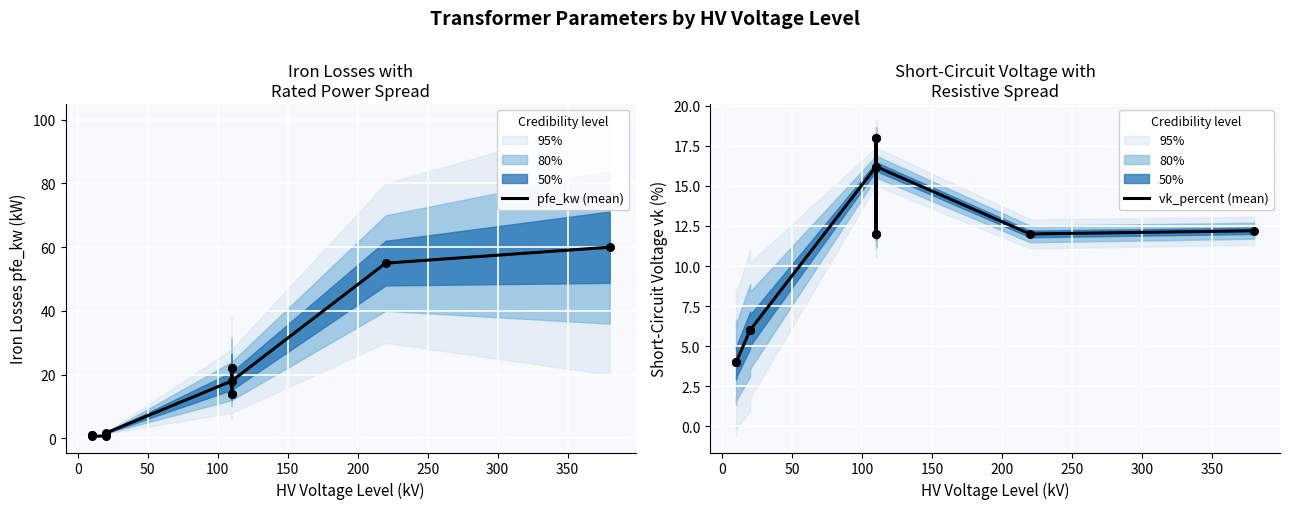

Which series has the widest spread of Y values?

pfe_kw (mean)